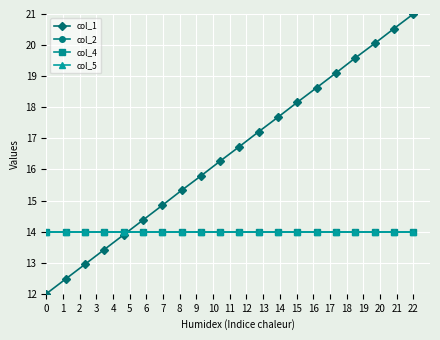

Which series has the widest spread of values?

col_1